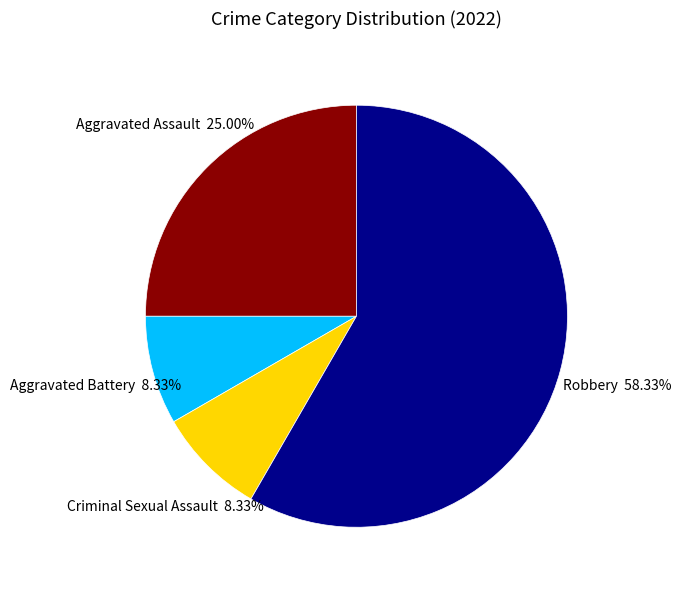

Which has a higher value, Criminal Sexual Assault or Aggravated Assault?

Aggravated Assault